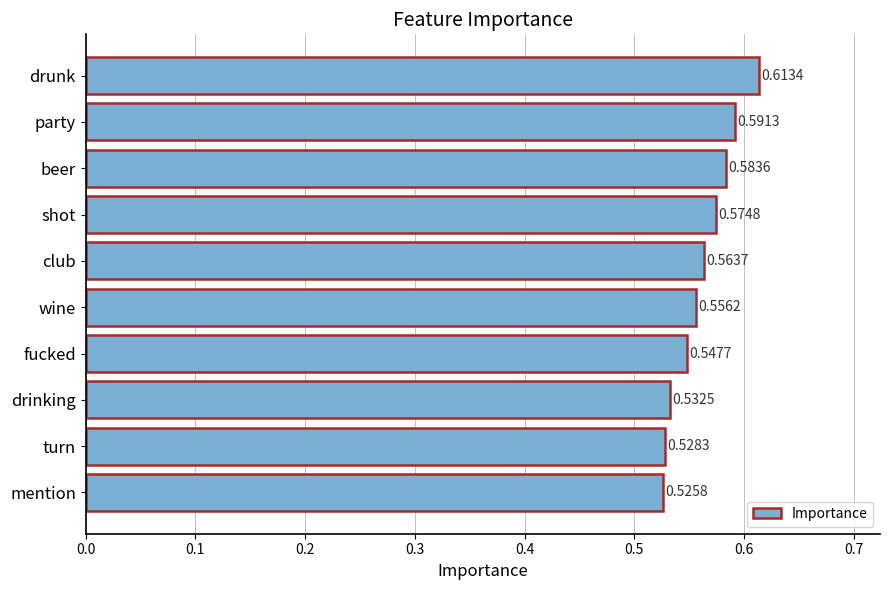

List the labels in order of value, largest first.

drunk, party, beer, shot, club, wine, fucked, drinking, turn, mention